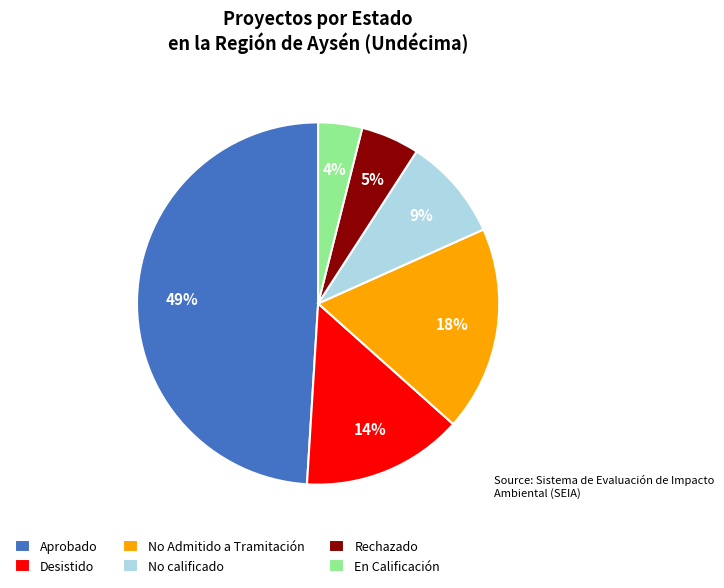

Between Rechazado and Desistido, which is larger?

Desistido